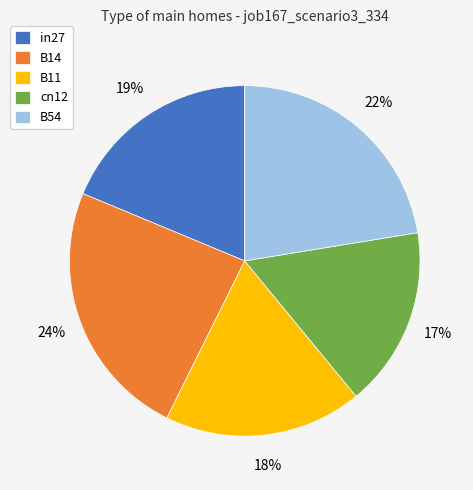

True or false: in27 accounts for 19% of the total.

True